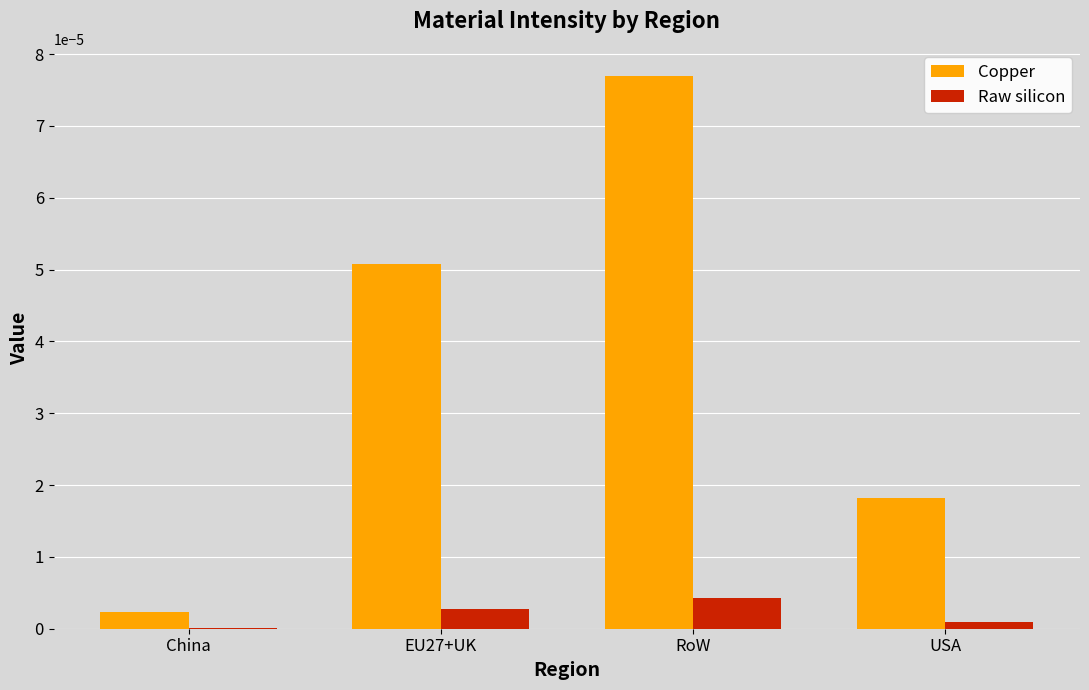

Between China and EU27+UK, which series saw the biggest shift?

Copper